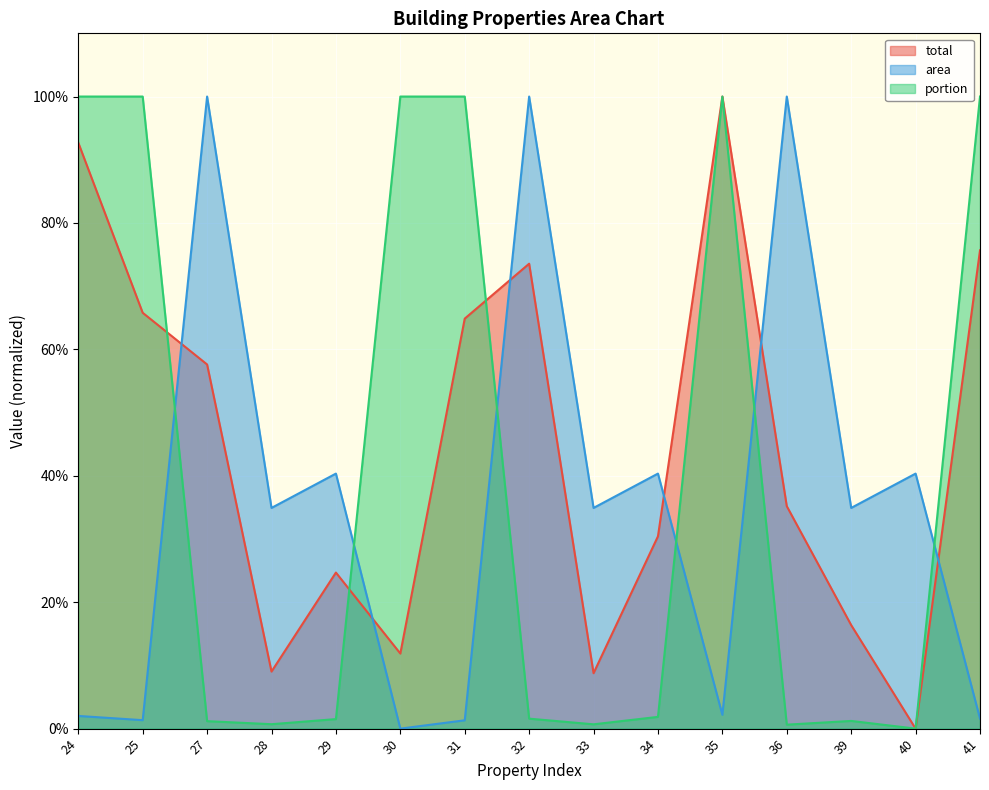

After their last crossing, which series has the higher values: area or total?

total